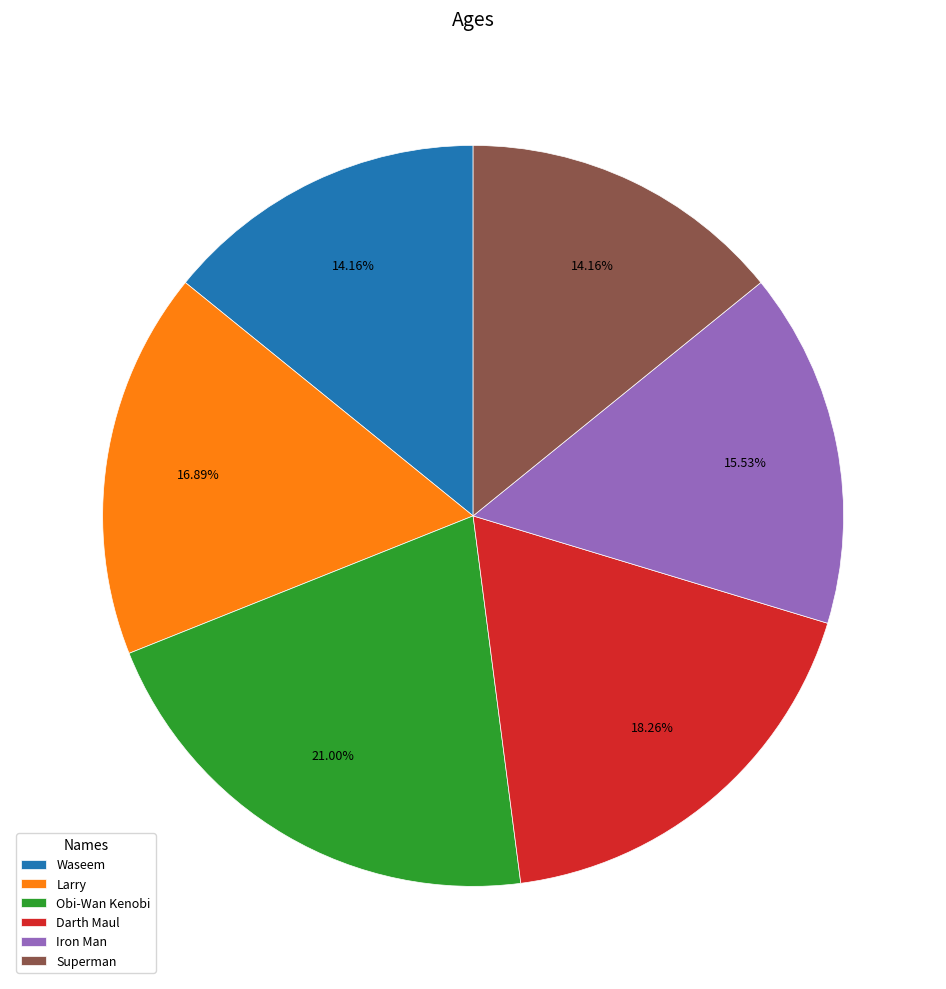

Approximately how many times larger is the value at Darth Maul compared to Waseem?

1.3